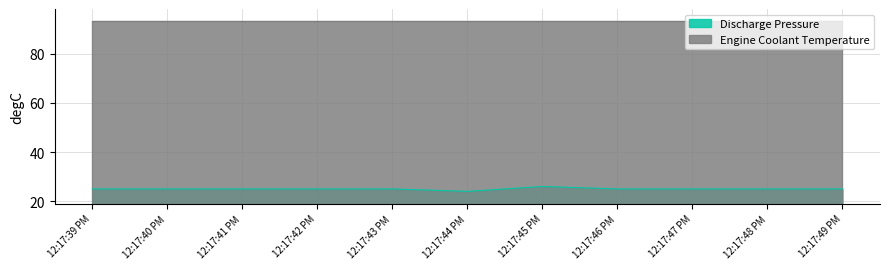

Does the chart have visible grid lines?

Yes